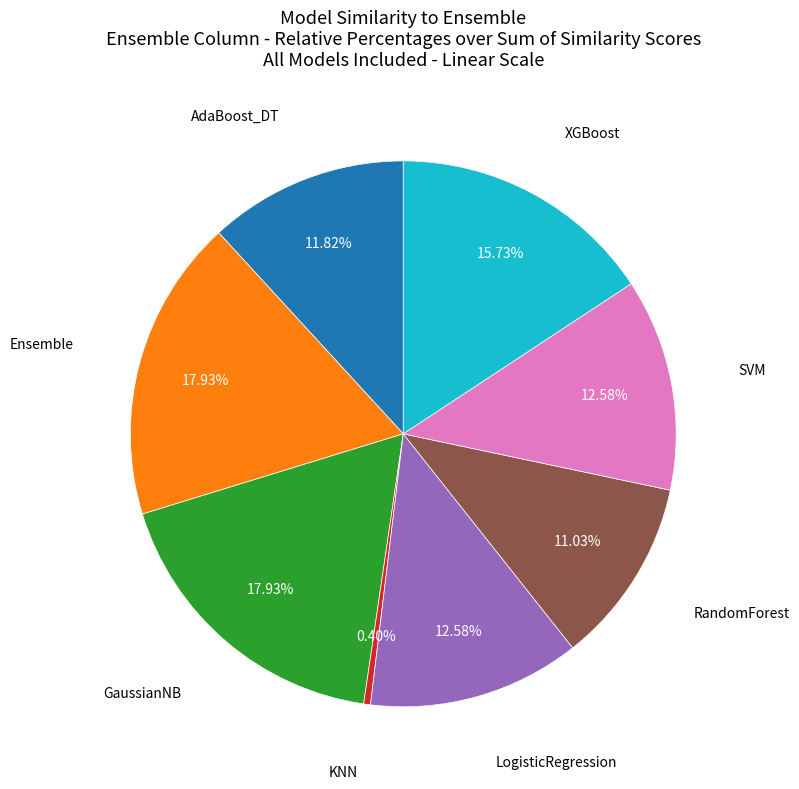

Is there any slice that represents more than half of the pie?

No